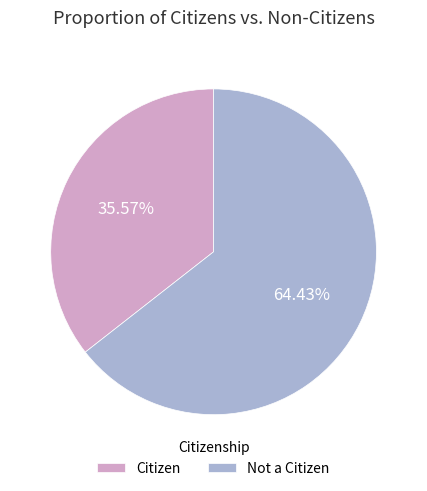

Between Citizen and Not a Citizen, which is larger?

Not a Citizen